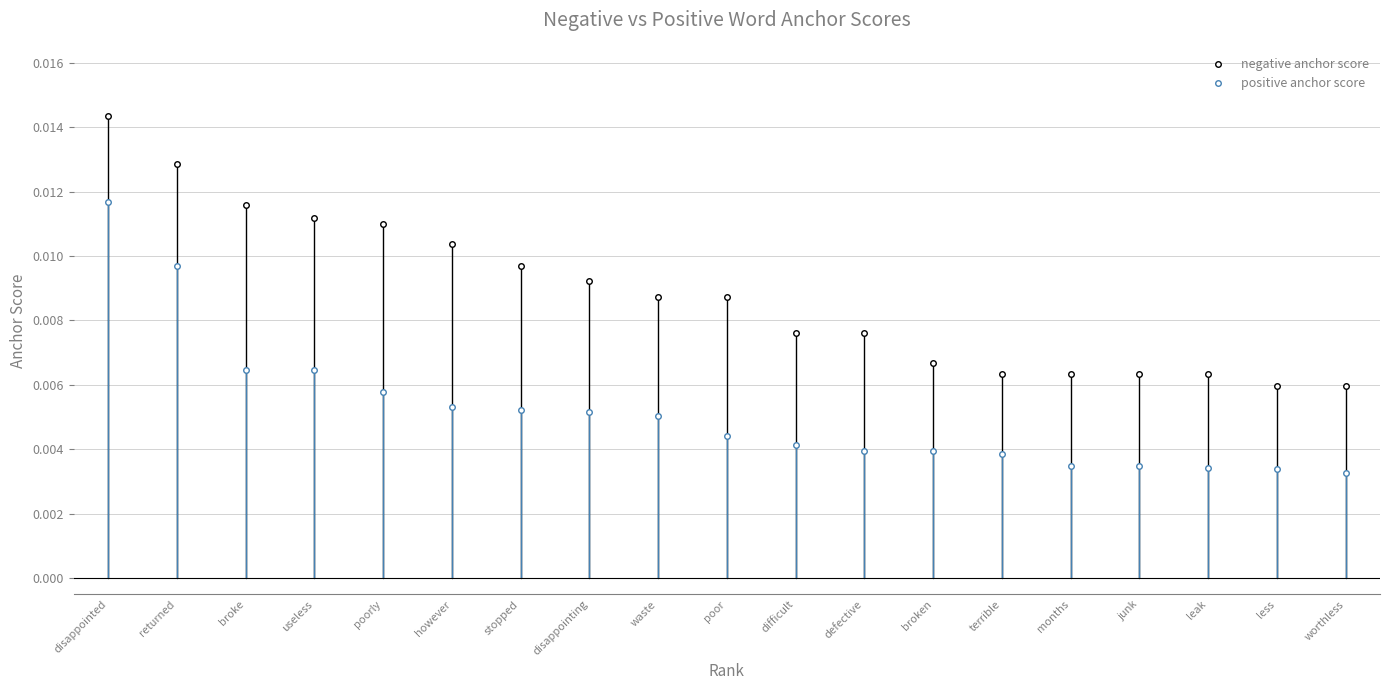

What are all the series names shown in the legend?

negative anchor score, positive anchor score